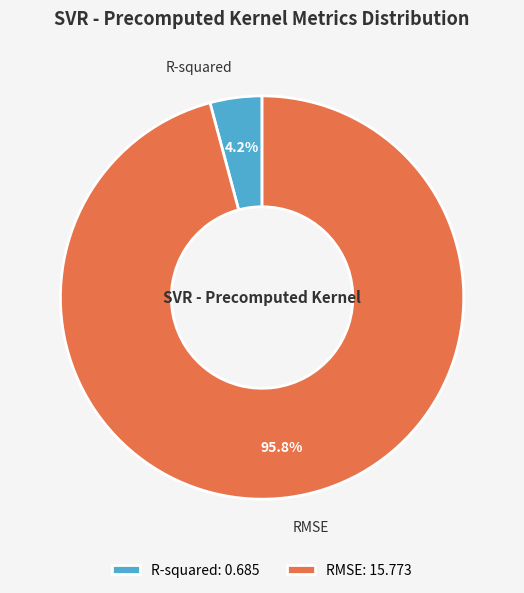

The R-squared slice represents 4% of the pie. True or false?

True